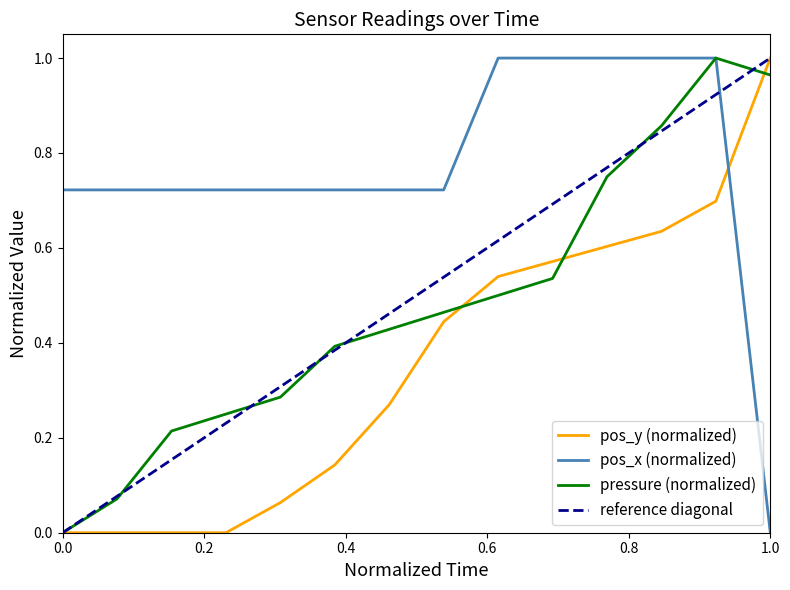

True or false: pos_y (normalized) and pos_x (normalized) cross at least once.

True